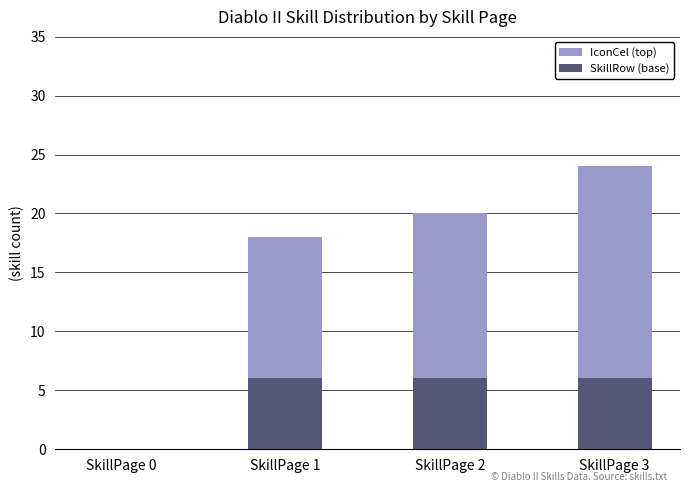

Reading right to left, list the values for the SkillRow series.

SkillPage 3=6	SkillPage 2=6	SkillPage 1=6	SkillPage 0=0